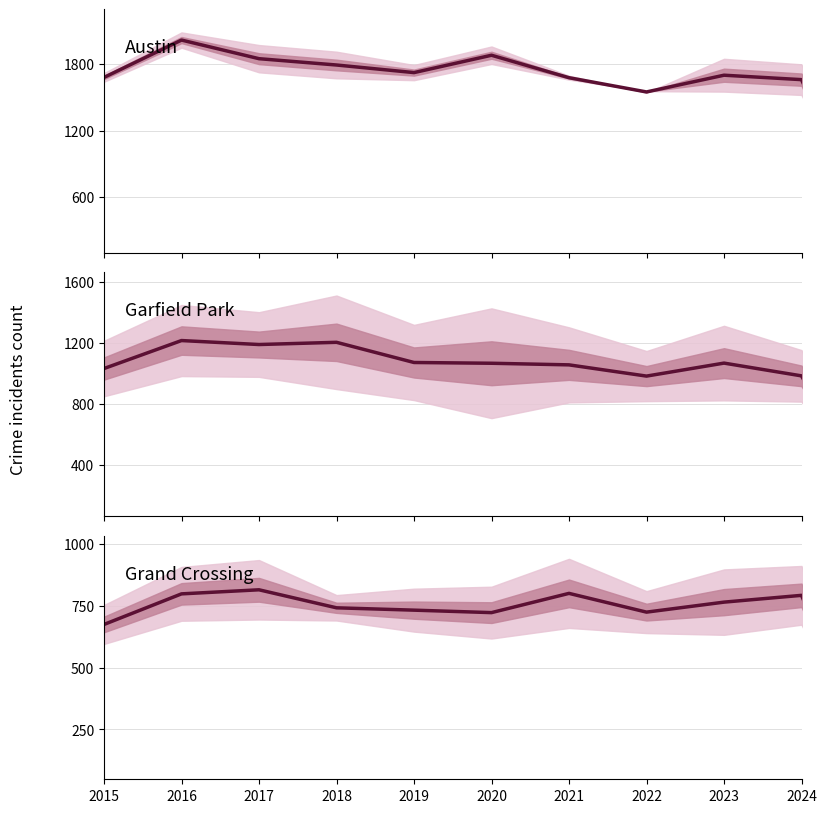

What is the maximum value shown in the chart?

2017.0